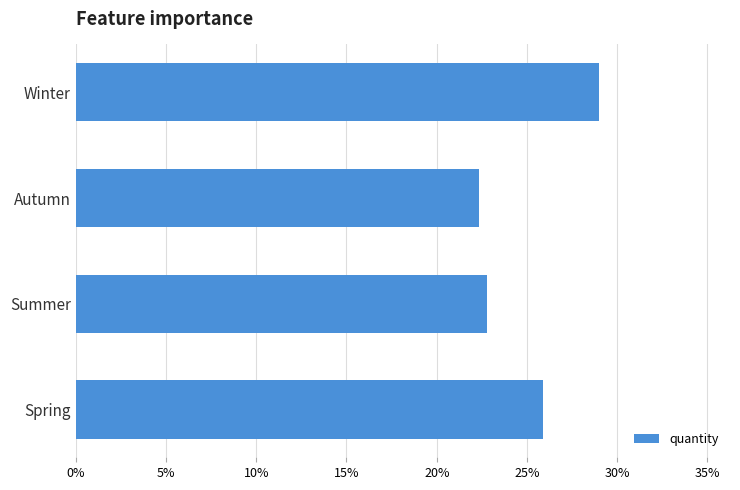

Approximately how many times larger is the value at Spring compared to Autumn?

1.2